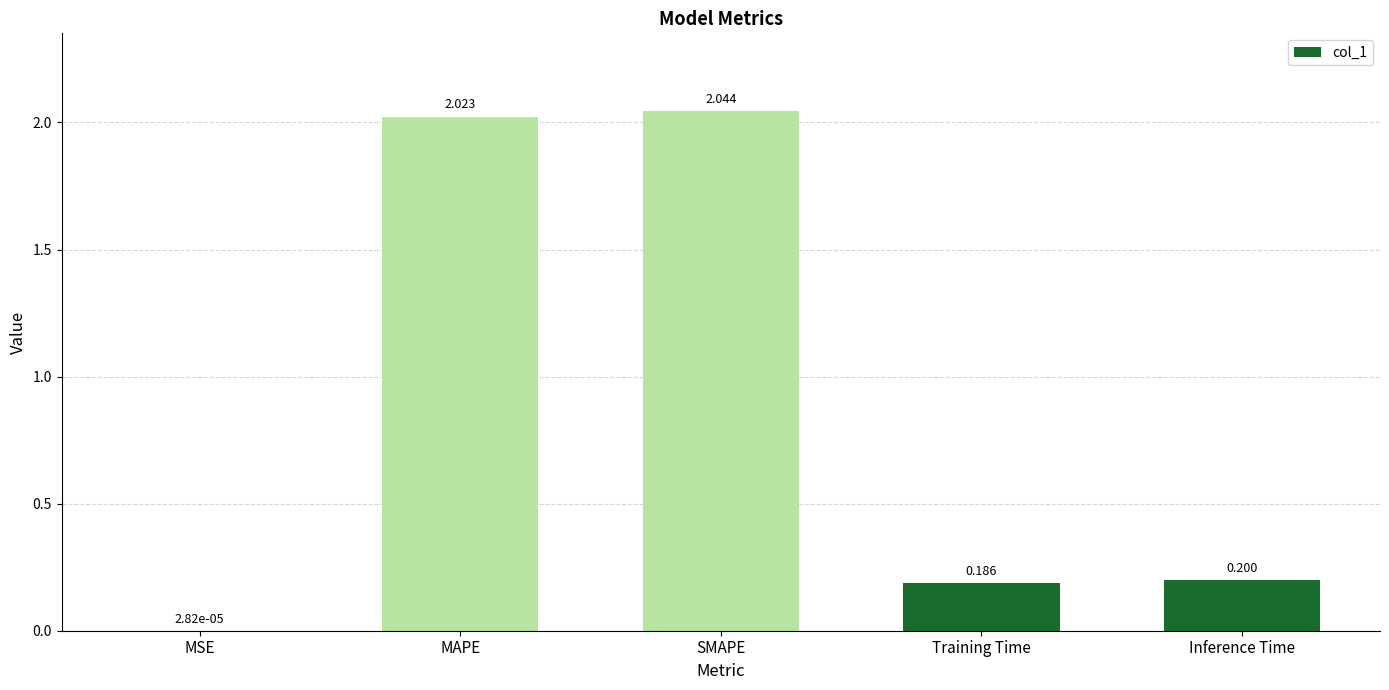

Between MAPE and SMAPE, which is larger?

SMAPE